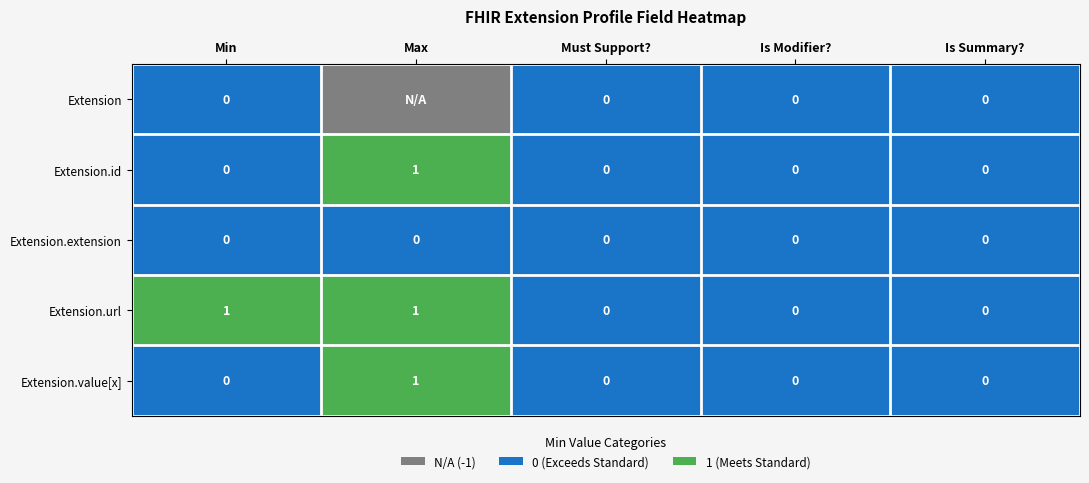

What is the maximum value for Extension.url?

1